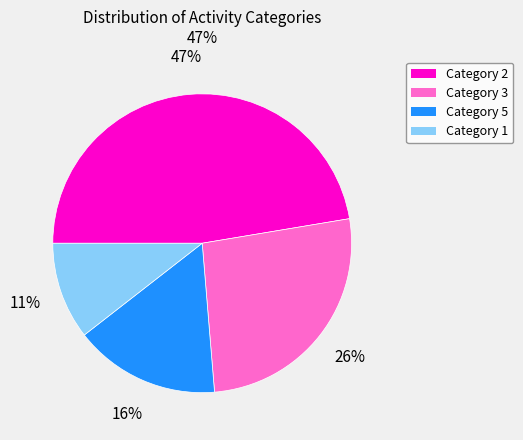

Is there any slice that represents more than half of the pie?

No